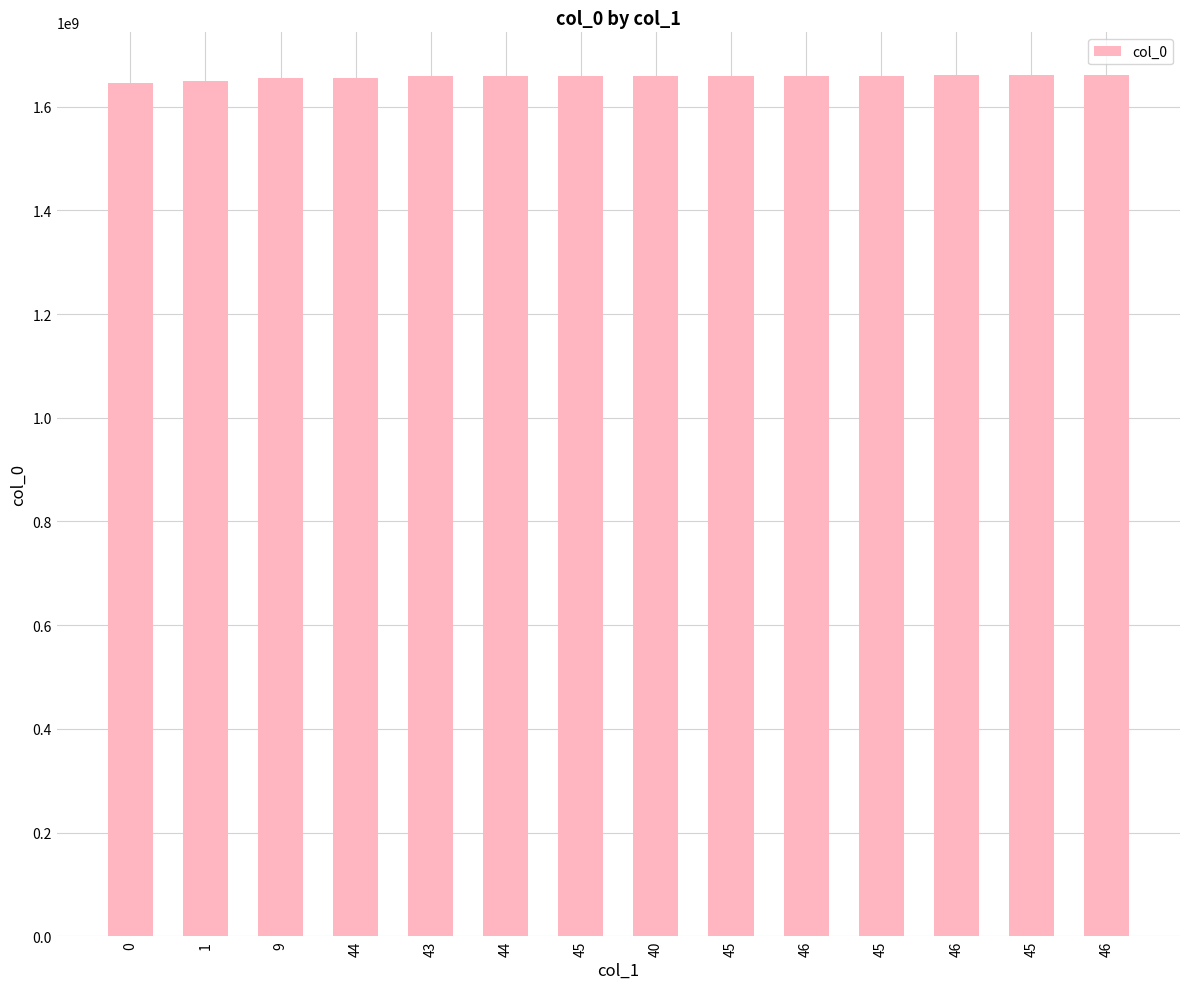

Count the number of categories in the chart.

14